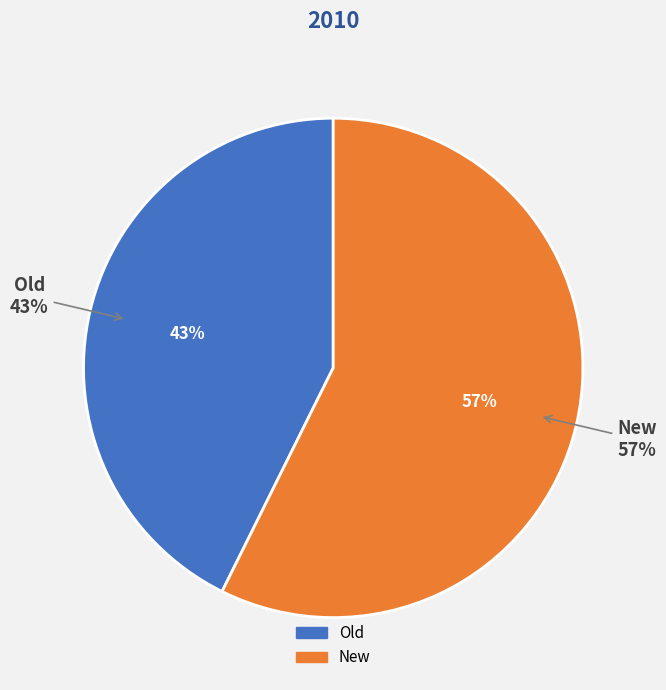

To the nearest percent, what percentage of the pie is New?

57%